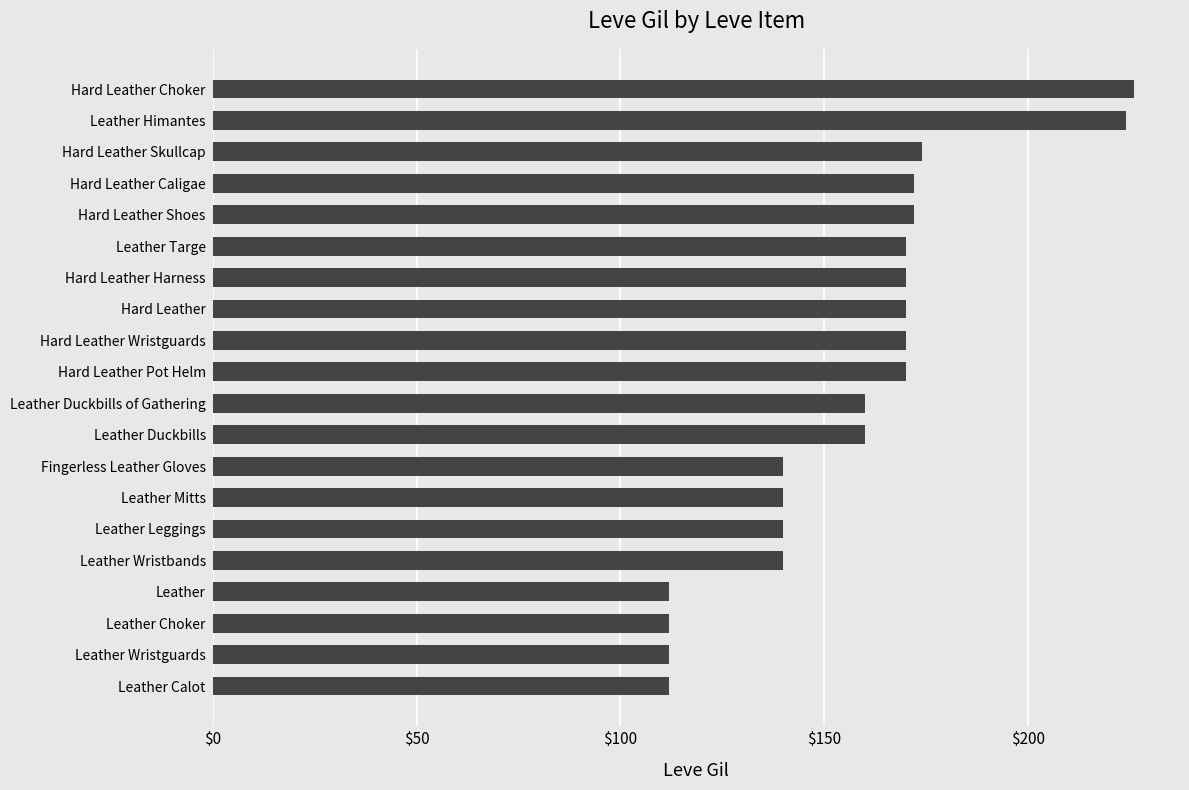

What is the greatest value displayed?

226